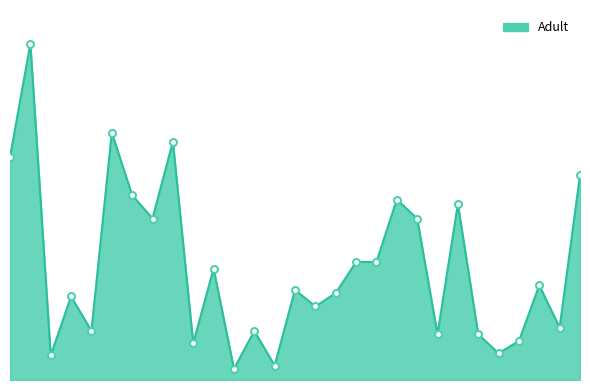

Does the chart have visible grid lines?

No